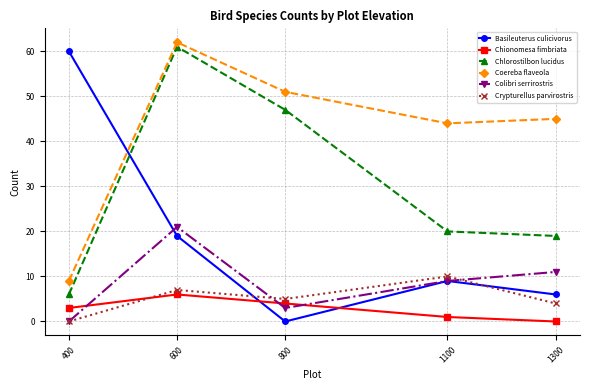

True or false: Chlorostilbon lucidus has a value of 20 at 1100.

True